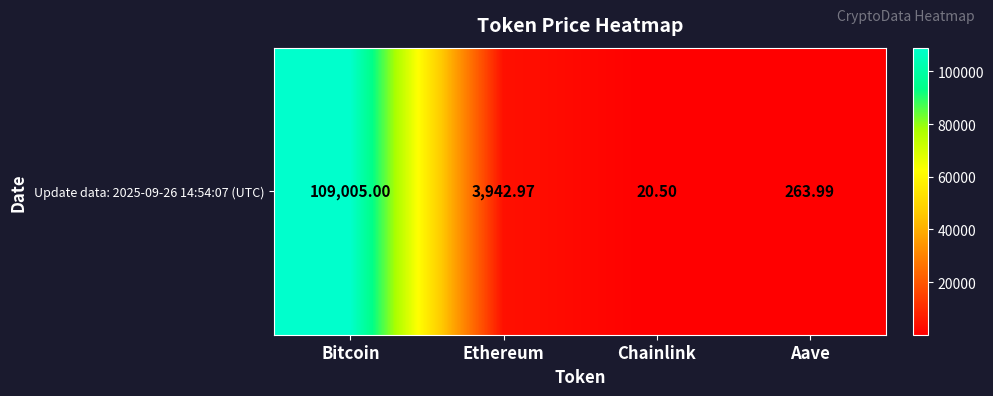

Rank the categories by value from highest to lowest.

Bitcoin, Ethereum, Aave, Chainlink